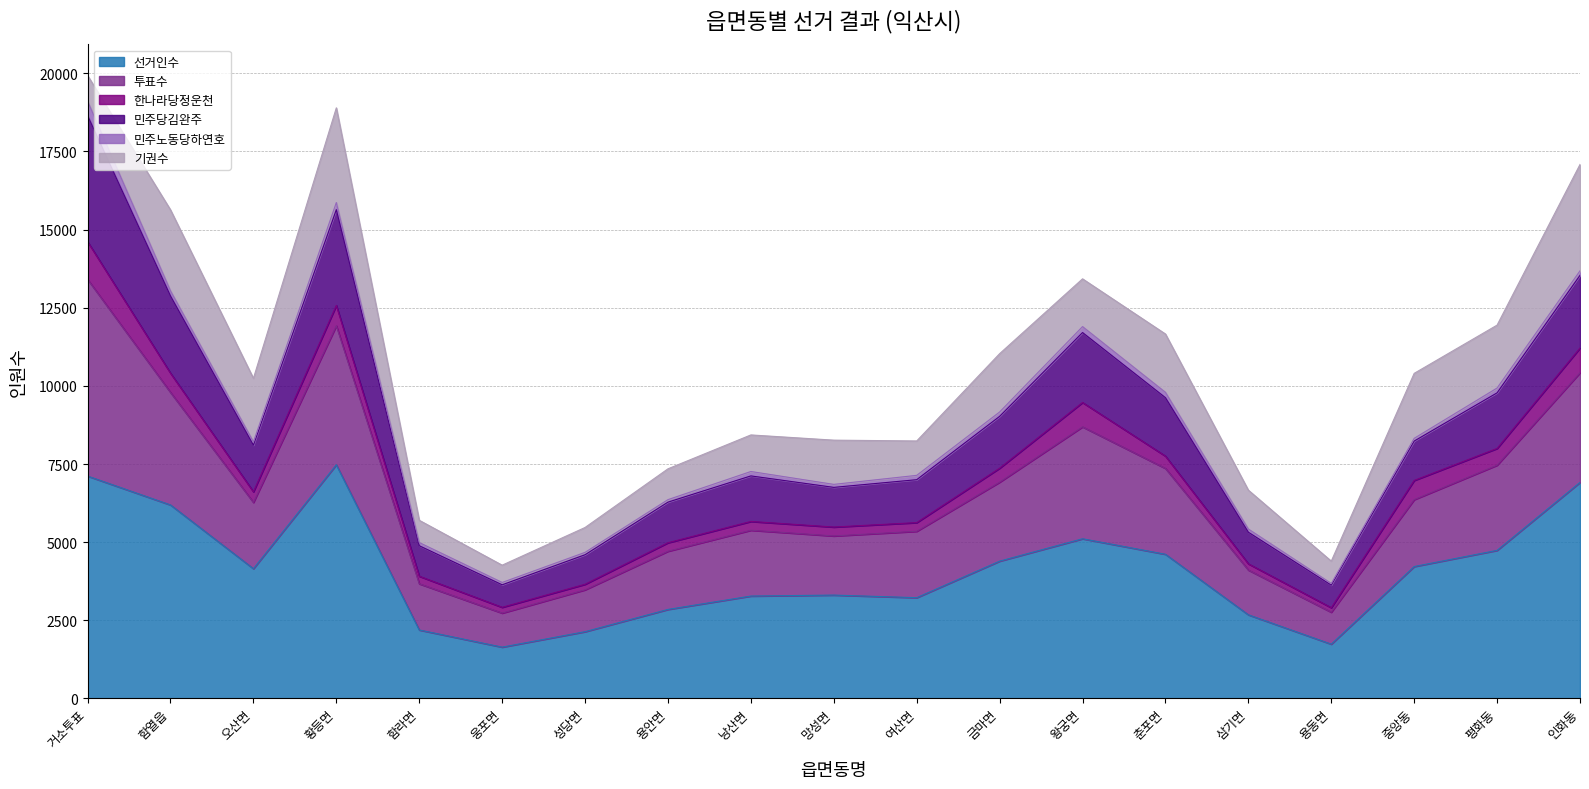

List the labels in order of 선거인수 value, largest first.

황등면, 거소투표, 인화동, 함열읍, 왕궁면, 평화동, 춘포면, 금마면, 중앙동, 오산면, 망성면, 낭산면, 여산면, 용안면, 삼기면, 함라면, 성당면, 용동면, 웅포면